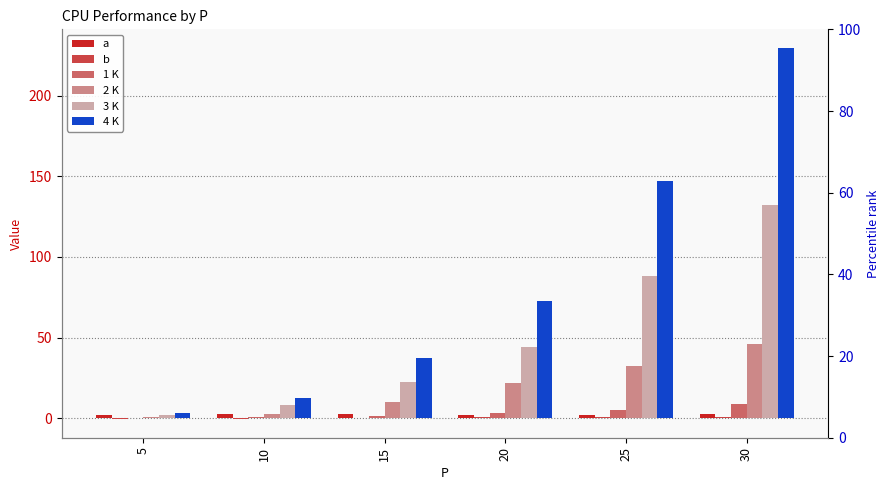

What is the maximum value shown in the chart?

229.6